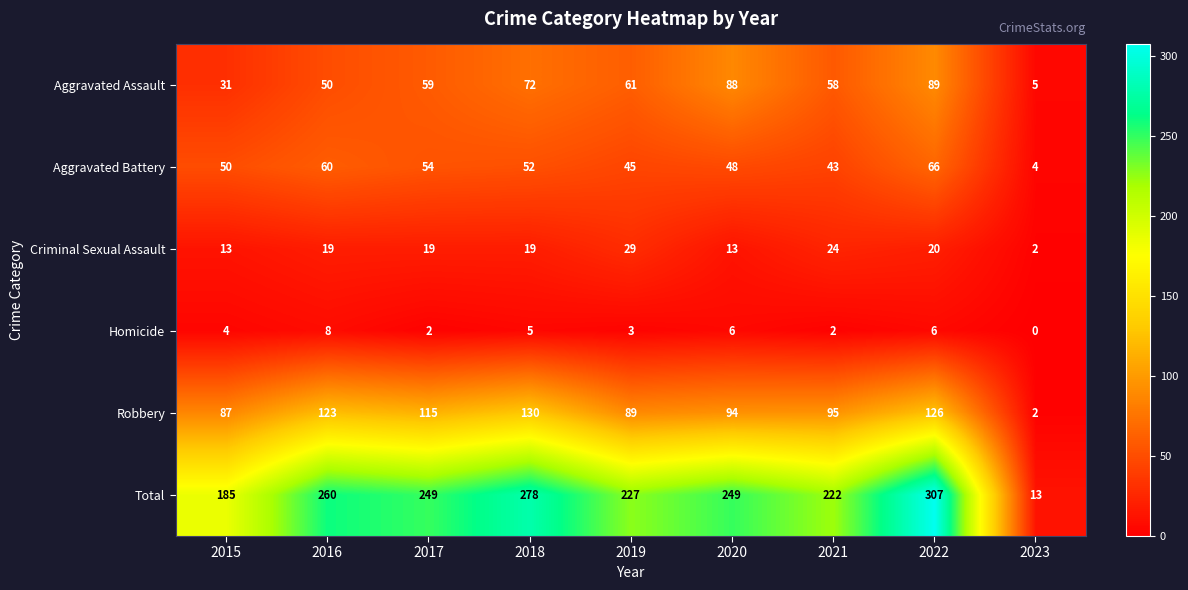

At which category does the chart reach its peak across all series?

2022